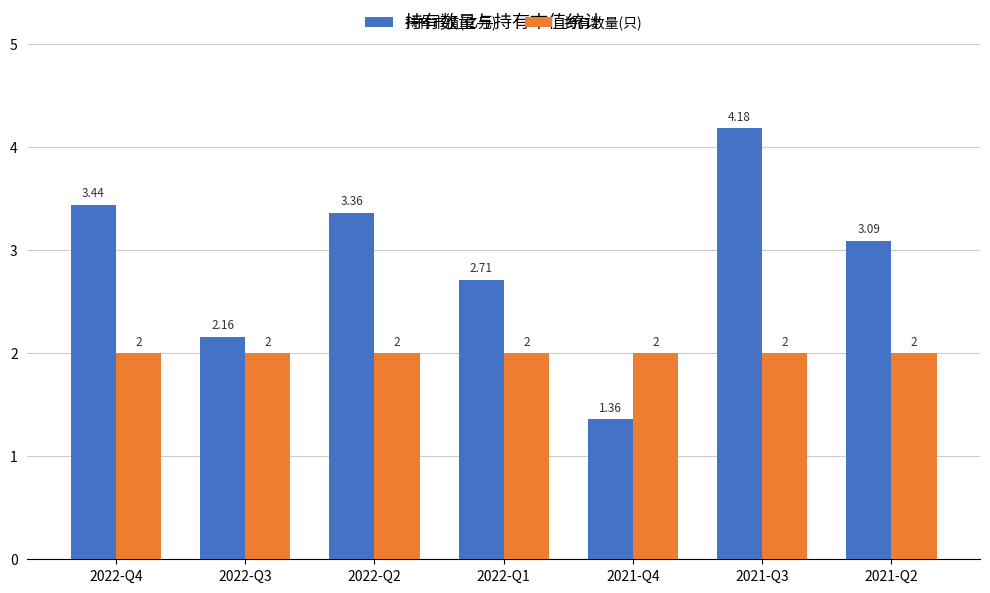

True or false: 持有市值(亿元) has a value of 2.4 at 2021-Q4.

False